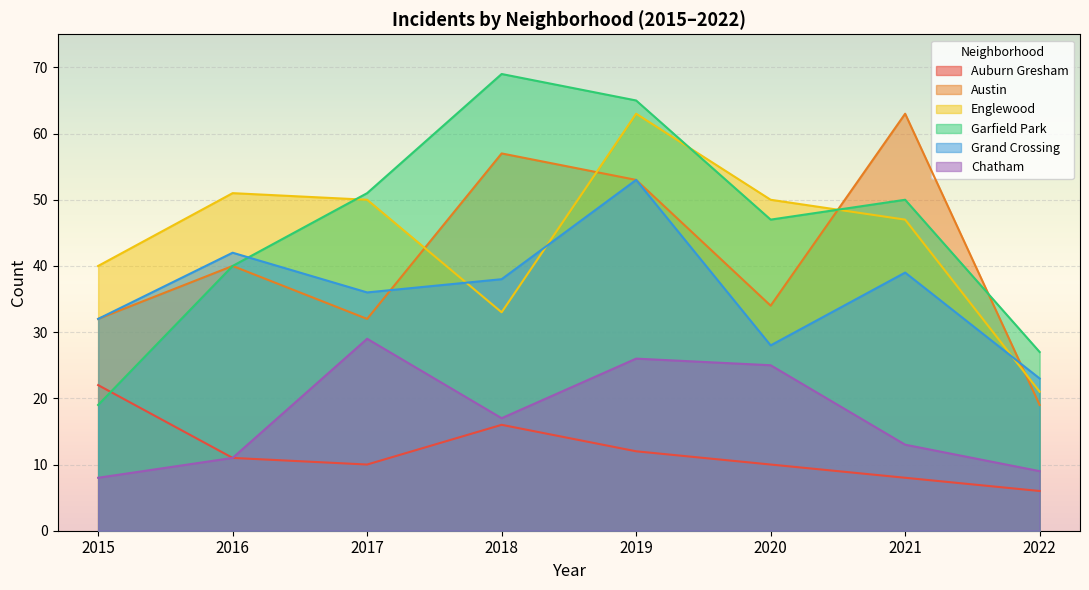

Where does the Garfield Park series first go above 50?

2017